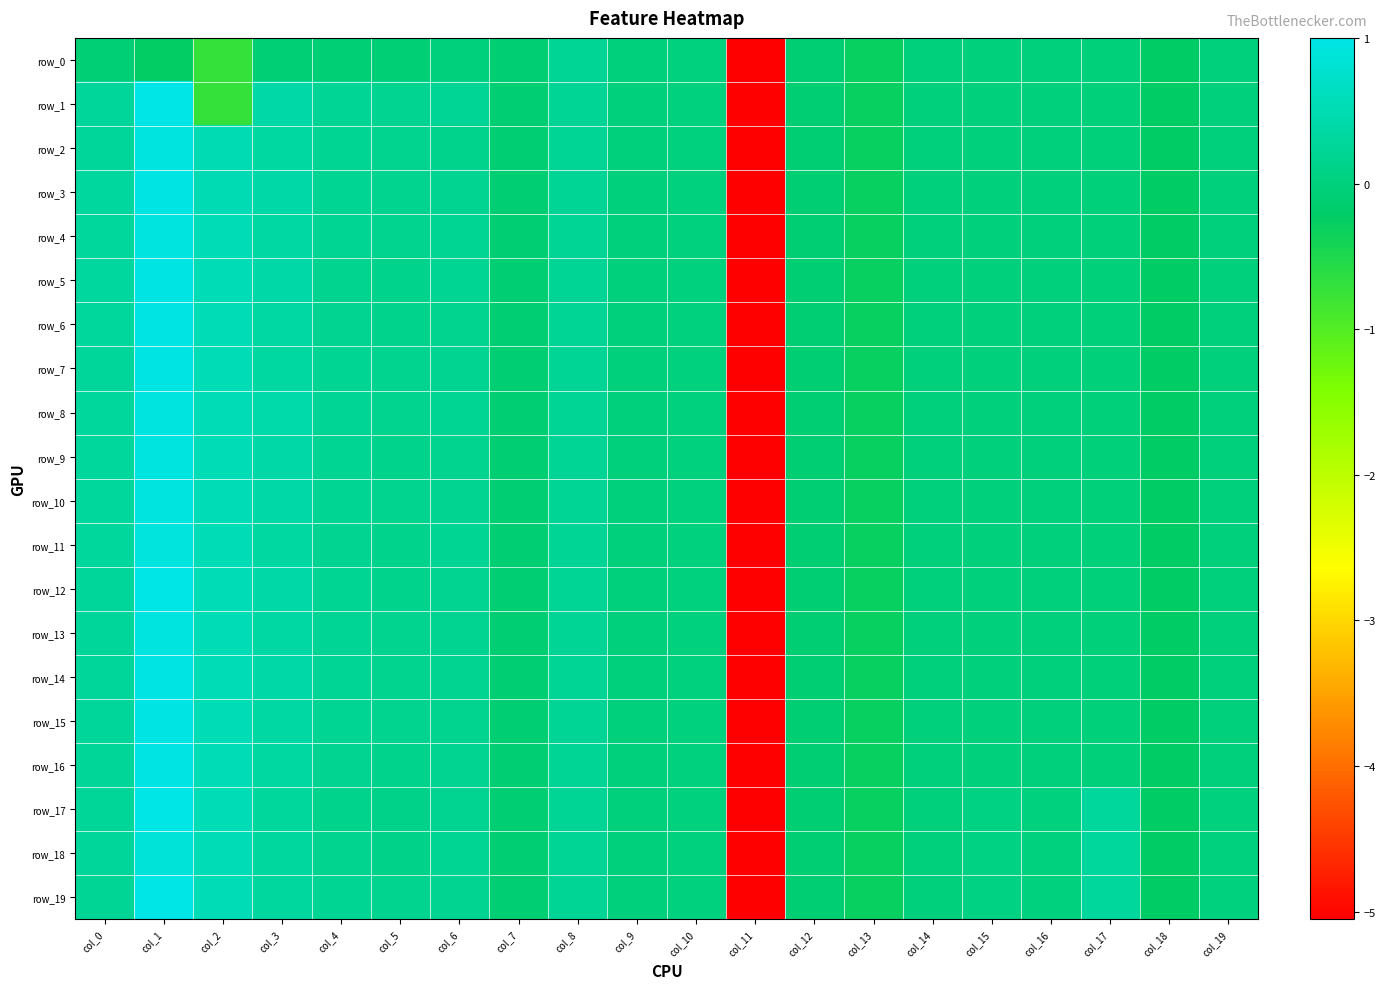

Reading left to right, extract all data points from this chart.

row_0: col_0=-0.1	col_1=-0.2	col_2=-0.7	col_3=-0.1	col_4=-0.1	col_5=-0.1	col_6=-0.0	col_7=-0.1	col_8=0.2	col_9=0.0	col_10=0.0	col_11=-5.1	col_12=-0.1	col_13=-0.3	col_14=-0.0	col_15=-0.0	col_16=-0.0	col_17=-0.0	col_18=-0.2	col_19=-0.0
row_1: col_0=0.3	col_1=1.0	col_2=-0.7	col_3=0.4	col_4=0.2	col_5=0.2	col_6=0.2	col_7=-0.1	col_8=0.2	col_9=0.0	col_10=0.0	col_11=-5.1	col_12=-0.1	col_13=-0.3	col_14=-0.0	col_15=-0.0	col_16=-0.0	col_17=-0.0	col_18=-0.2	col_19=-0.0
row_2: col_0=0.3	col_1=1.0	col_2=0.5	col_3=0.3	col_4=0.2	col_5=0.2	col_6=0.1	col_7=-0.1	col_8=0.2	col_9=0.0	col_10=0.0	col_11=-5.1	col_12=-0.1	col_13=-0.3	col_14=-0.0	col_15=-0.0	col_16=-0.0	col_17=-0.0	col_18=-0.2	col_19=-0.0
row_3: col_0=0.3	col_1=1.0	col_2=0.5	col_3=0.4	col_4=0.2	col_5=0.2	col_6=0.2	col_7=-0.1	col_8=0.2	col_9=0.0	col_10=0.0	col_11=-5.1	col_12=-0.1	col_13=-0.3	col_14=-0.0	col_15=-0.0	col_16=-0.0	col_17=-0.0	col_18=-0.2	col_19=-0.0
row_4: col_0=0.3	col_1=0.9	col_2=0.5	col_3=0.4	col_4=0.2	col_5=0.2	col_6=0.2	col_7=-0.1	col_8=0.2	col_9=0.0	col_10=0.0	col_11=-5.1	col_12=-0.1	col_13=-0.3	col_14=-0.0	col_15=-0.0	col_16=-0.0	col_17=-0.0	col_18=-0.2	col_19=-0.0
row_5: col_0=0.3	col_1=1.0	col_2=0.5	col_3=0.4	col_4=0.2	col_5=0.1	col_6=0.2	col_7=-0.1	col_8=0.2	col_9=0.0	col_10=0.0	col_11=-5.1	col_12=-0.1	col_13=-0.3	col_14=-0.0	col_15=-0.0	col_16=-0.0	col_17=-0.0	col_18=-0.2	col_19=-0.0
row_6: col_0=0.3	col_1=1.0	col_2=0.5	col_3=0.4	col_4=0.2	col_5=0.1	col_6=0.2	col_7=-0.1	col_8=0.2	col_9=0.0	col_10=0.0	col_11=-5.1	col_12=-0.1	col_13=-0.3	col_14=-0.0	col_15=-0.0	col_16=-0.0	col_17=-0.0	col_18=-0.2	col_19=-0.0
row_7: col_0=0.3	col_1=1.0	col_2=0.5	col_3=0.4	col_4=0.2	col_5=0.2	col_6=0.2	col_7=-0.1	col_8=0.2	col_9=0.0	col_10=0.0	col_11=-5.1	col_12=-0.1	col_13=-0.3	col_14=-0.0	col_15=-0.0	col_16=-0.0	col_17=-0.0	col_18=-0.2	col_19=-0.0
row_8: col_0=0.3	col_1=1.0	col_2=0.5	col_3=0.4	col_4=0.2	col_5=0.2	col_6=0.2	col_7=-0.1	col_8=0.2	col_9=0.0	col_10=0.0	col_11=-5.1	col_12=-0.1	col_13=-0.3	col_14=-0.0	col_15=-0.0	col_16=-0.0	col_17=-0.0	col_18=-0.2	col_19=-0.0
row_9: col_0=0.3	col_1=1.0	col_2=0.5	col_3=0.4	col_4=0.2	col_5=0.1	col_6=0.2	col_7=-0.1	col_8=0.2	col_9=0.0	col_10=0.0	col_11=-5.1	col_12=-0.1	col_13=-0.3	col_14=-0.0	col_15=-0.0	col_16=-0.0	col_17=-0.0	col_18=-0.2	col_19=-0.0
row_10: col_0=0.3	col_1=1.0	col_2=0.5	col_3=0.4	col_4=0.2	col_5=0.2	col_6=0.2	col_7=-0.1	col_8=0.2	col_9=0.0	col_10=0.0	col_11=-5.1	col_12=-0.1	col_13=-0.3	col_14=-0.0	col_15=-0.0	col_16=-0.0	col_17=-0.0	col_18=-0.2	col_19=-0.0
row_11: col_0=0.3	col_1=0.9	col_2=0.5	col_3=0.3	col_4=0.2	col_5=0.1	col_6=0.2	col_7=-0.1	col_8=0.2	col_9=0.0	col_10=0.0	col_11=-5.1	col_12=-0.1	col_13=-0.3	col_14=-0.0	col_15=-0.0	col_16=-0.0	col_17=-0.0	col_18=-0.2	col_19=-0.0
row_12: col_0=0.3	col_1=1.0	col_2=0.5	col_3=0.4	col_4=0.2	col_5=0.1	col_6=0.2	col_7=-0.1	col_8=0.2	col_9=0.0	col_10=0.0	col_11=-5.1	col_12=-0.1	col_13=-0.3	col_14=-0.0	col_15=-0.0	col_16=-0.0	col_17=-0.0	col_18=-0.2	col_19=-0.0
row_13: col_0=0.3	col_1=0.9	col_2=0.5	col_3=0.4	col_4=0.2	col_5=0.2	col_6=0.2	col_7=-0.1	col_8=0.2	col_9=0.0	col_10=0.0	col_11=-5.1	col_12=-0.1	col_13=-0.3	col_14=-0.0	col_15=-0.0	col_16=-0.0	col_17=-0.0	col_18=-0.2	col_19=-0.0
row_14: col_0=0.3	col_1=1.0	col_2=0.5	col_3=0.4	col_4=0.2	col_5=0.2	col_6=0.2	col_7=-0.1	col_8=0.2	col_9=0.0	col_10=0.0	col_11=-5.1	col_12=-0.1	col_13=-0.3	col_14=-0.0	col_15=-0.0	col_16=-0.0	col_17=-0.0	col_18=-0.2	col_19=-0.0
row_15: col_0=0.3	col_1=1.0	col_2=0.5	col_3=0.4	col_4=0.2	col_5=0.2	col_6=0.2	col_7=-0.1	col_8=0.2	col_9=0.0	col_10=0.0	col_11=-5.1	col_12=-0.1	col_13=-0.3	col_14=-0.0	col_15=-0.0	col_16=-0.0	col_17=-0.0	col_18=-0.2	col_19=-0.0
row_16: col_0=0.3	col_1=1.0	col_2=0.5	col_3=0.4	col_4=0.2	col_5=0.1	col_6=0.2	col_7=-0.1	col_8=0.2	col_9=0.0	col_10=0.0	col_11=-5.1	col_12=-0.1	col_13=-0.3	col_14=-0.0	col_15=-0.0	col_16=-0.0	col_17=-0.0	col_18=-0.2	col_19=-0.0
row_17: col_0=0.2	col_1=1.0	col_2=0.5	col_3=0.3	col_4=0.1	col_5=0.1	col_6=0.2	col_7=-0.1	col_8=0.2	col_9=0.0	col_10=0.0	col_11=-5.1	col_12=-0.1	col_13=-0.3	col_14=0.0	col_15=0.1	col_16=0.0	col_17=0.3	col_18=-0.2	col_19=0.0
row_18: col_0=0.3	col_1=0.9	col_2=0.5	col_3=0.3	col_4=0.2	col_5=0.1	col_6=0.2	col_7=-0.1	col_8=0.2	col_9=0.0	col_10=0.0	col_11=-5.1	col_12=-0.1	col_13=-0.3	col_14=0.0	col_15=0.1	col_16=0.0	col_17=0.3	col_18=-0.2	col_19=0.0
row_19: col_0=0.2	col_1=1.0	col_2=0.5	col_3=0.3	col_4=0.2	col_5=0.2	col_6=0.2	col_7=-0.1	col_8=0.2	col_9=0.0	col_10=0.0	col_11=-5.1	col_12=-0.1	col_13=-0.3	col_14=0.0	col_15=0.1	col_16=0.0	col_17=0.3	col_18=-0.2	col_19=0.0